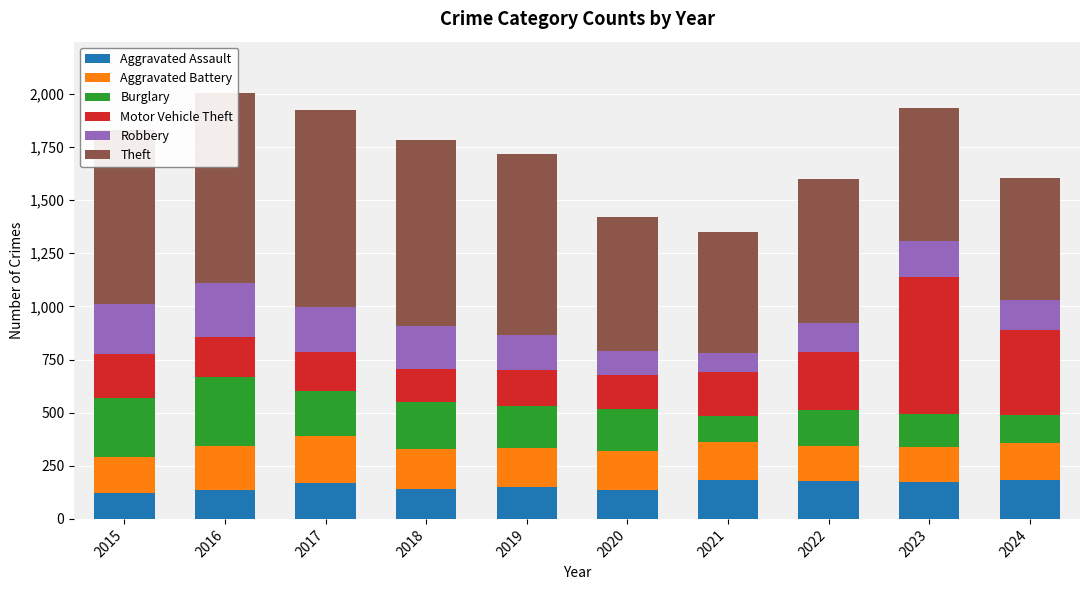

Is it true that Aggravated Assault equals 66 at 2021?

False